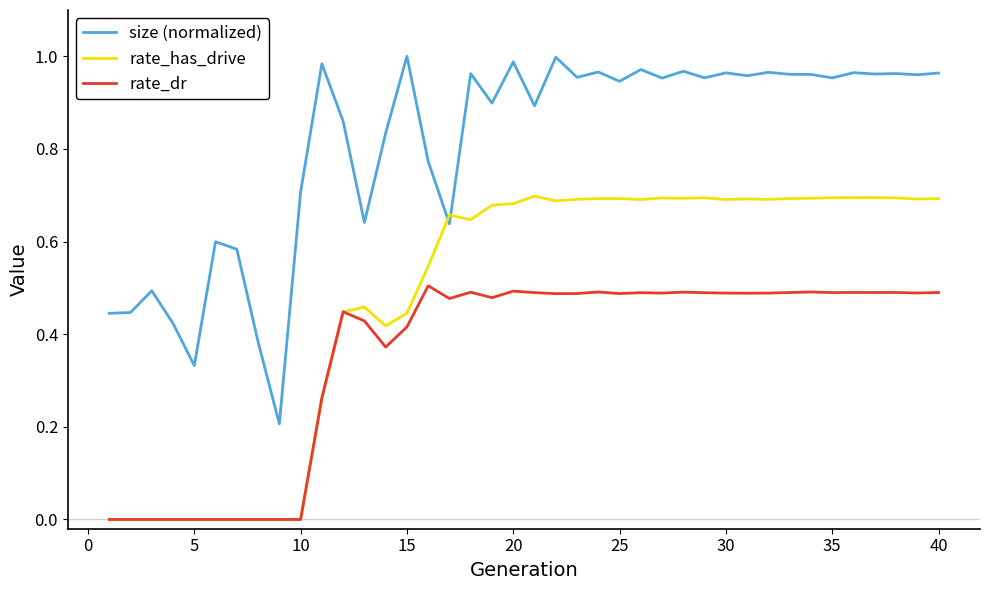

True or false: rate_has_drive has more than 0 points higher than both neighbors.

True